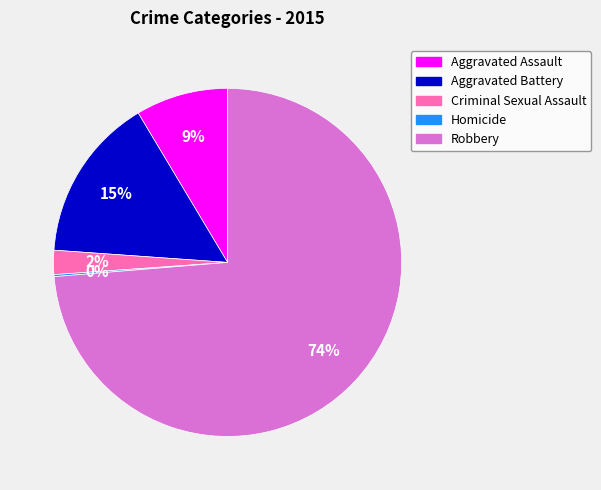

Which category has the biggest portion of the pie?

Robbery